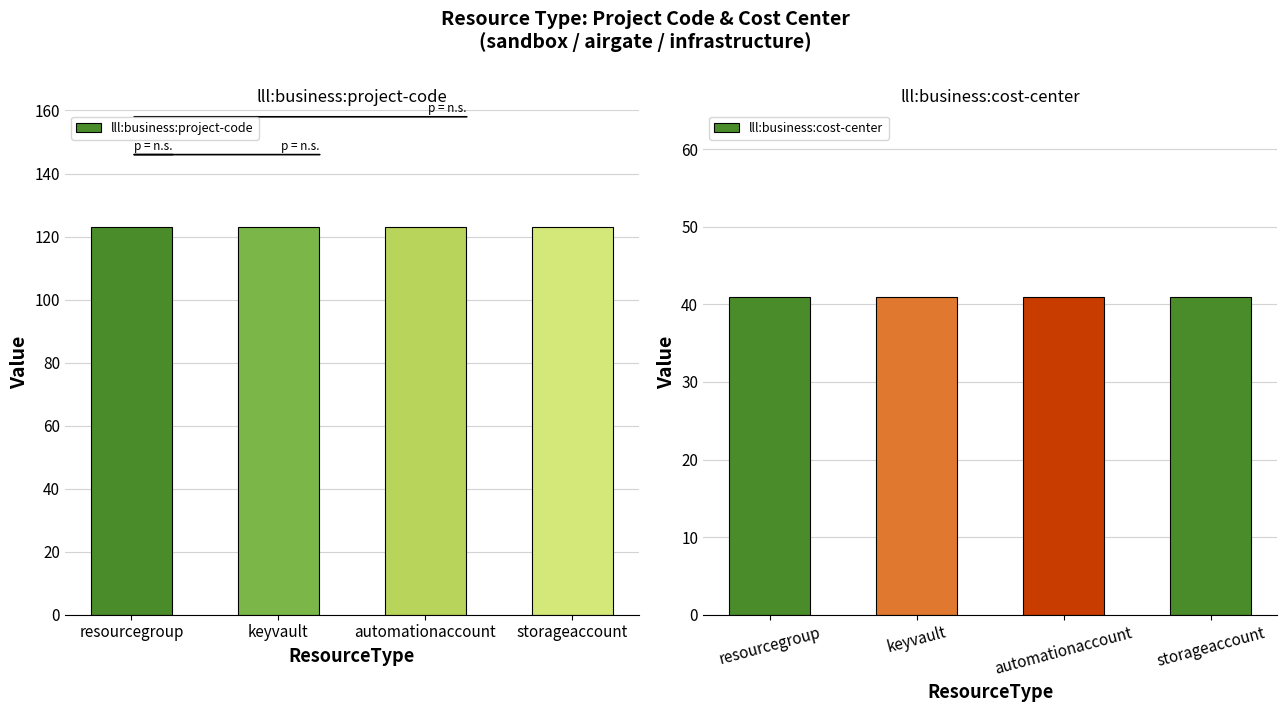

At which category is the sum across all series the highest?

resourcegroup